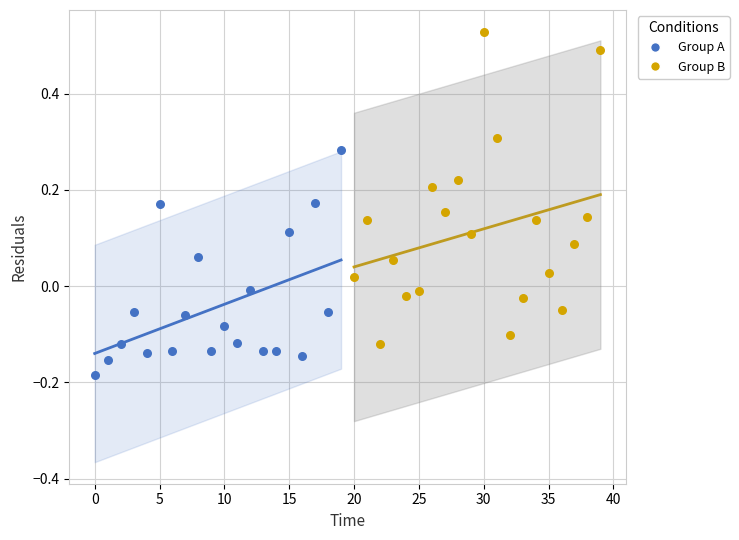

Which series has the largest Y range (max minus min)?

Group B